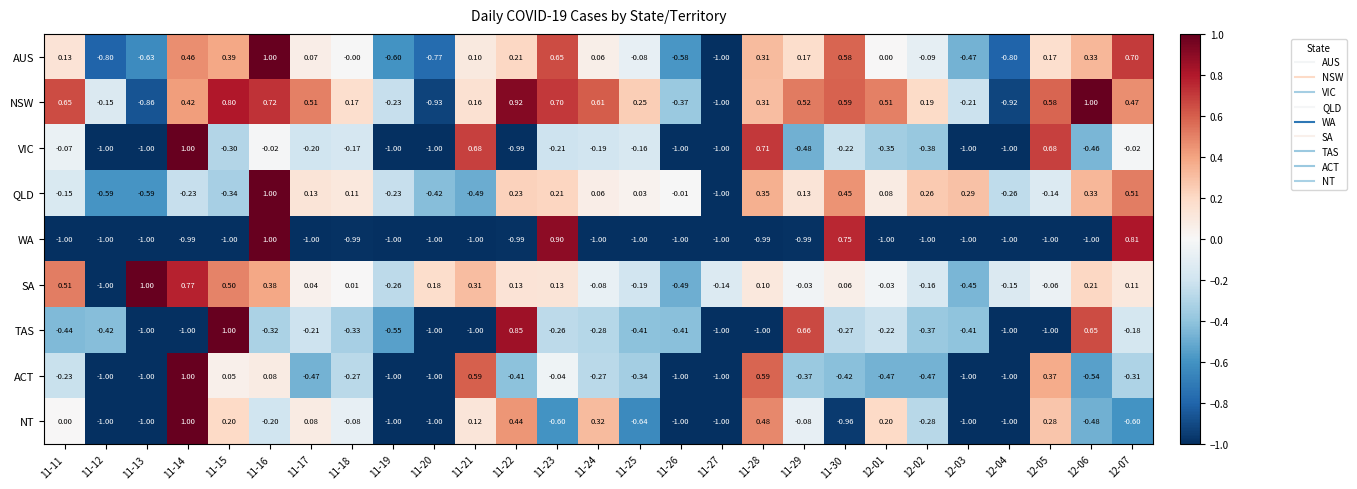

Is the value of WA at 11-15 greater than the value of AUS at 11-21?

No